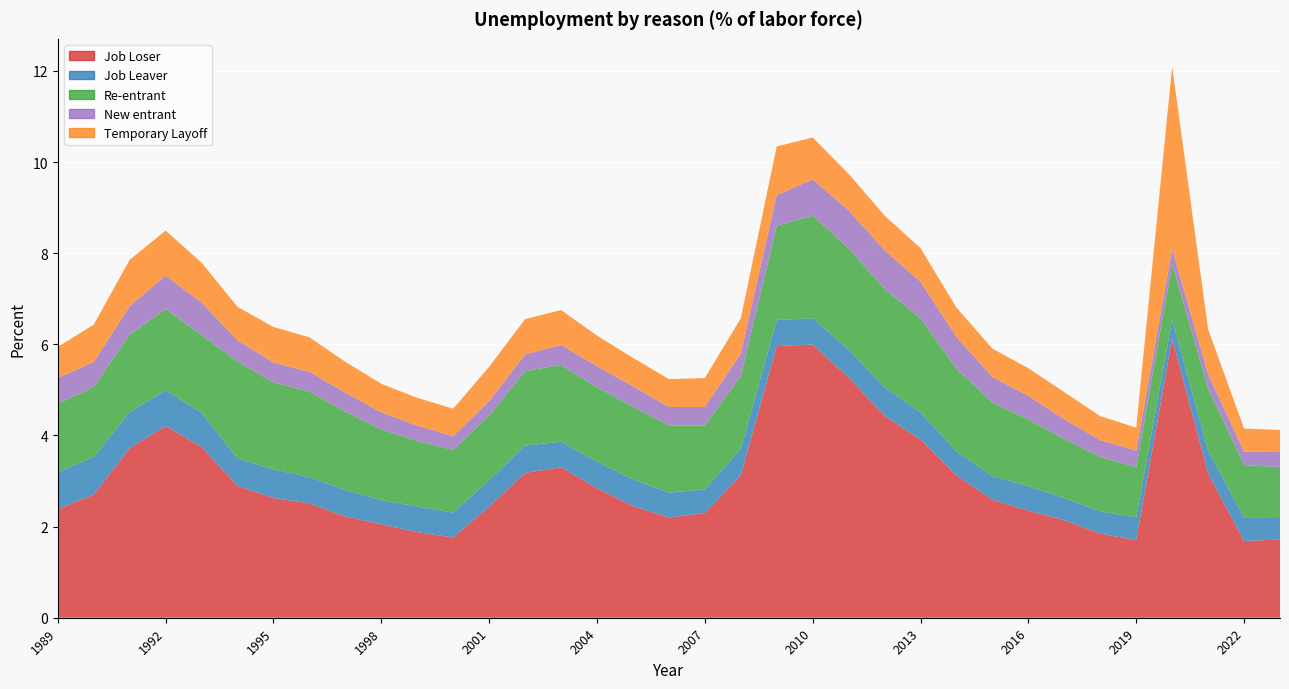

Reading right to left, list all the values displayed in this chart.

Job Loser: 2023=1.7	2022=1.7	2021=3.2	2020=6.1	2019=1.7	2018=1.8	2017=2.1	2016=2.3	2015=2.6	2014=3.1	2013=3.9	2012=4.4	2011=5.3	2010=6.0	2009=6.0	2008=3.1	2007=2.3	2006=2.2	2005=2.5	2004=2.8	2003=3.3	2002=3.2	2001=2.4	2000=1.8	1999=1.9	1998=2.0	1997=2.2	1996=2.5	1995=2.6	1994=2.9	1993=3.7	1992=4.2	1991=3.7	1990=2.7	1989=2.4
Job Leaver: 2023=0.5	2022=0.5	2021=0.5	2020=0.4	2019=0.5	2018=0.5	2017=0.5	2016=0.5	2015=0.5	2014=0.5	2013=0.6	2012=0.6	2011=0.6	2010=0.6	2009=0.6	2008=0.6	2007=0.5	2006=0.5	2005=0.6	2004=0.6	2003=0.6	2002=0.6	2001=0.6	2000=0.5	1999=0.6	1998=0.5	1997=0.6	1996=0.6	1995=0.6	1994=0.6	1993=0.8	1992=0.8	1991=0.8	1990=0.8	1989=0.8
Re-entrant: 2023=1.1	2022=1.1	2021=1.4	2020=1.2	2019=1.1	2018=1.2	2017=1.3	2016=1.5	2015=1.6	2014=1.8	2013=2.1	2012=2.2	2011=2.2	2010=2.3	2009=2.1	2008=1.6	2007=1.4	2006=1.5	2005=1.6	2004=1.6	2003=1.7	2002=1.6	2001=1.4	2000=1.4	1999=1.4	1998=1.5	1997=1.7	1996=1.9	1995=1.9	1994=2.1	1993=1.7	1992=1.8	1991=1.7	1990=1.5	1989=1.5
New entrant: 2023=0.3	2022=0.3	2021=0.3	2020=0.3	2019=0.4	2018=0.4	2017=0.4	2016=0.5	2015=0.6	2014=0.7	2013=0.8	2012=0.9	2011=0.8	2010=0.8	2009=0.7	2008=0.5	2007=0.4	2006=0.4	2005=0.4	2004=0.5	2003=0.4	2002=0.4	2001=0.3	2000=0.3	1999=0.3	1998=0.4	1997=0.4	1996=0.4	1995=0.4	1994=0.5	1993=0.7	1992=0.7	1991=0.6	1990=0.5	1989=0.6
Temporary Layoff: 2023=0.5	2022=0.5	2021=1.0	2020=4.0	2019=0.5	2018=0.5	2017=0.6	2016=0.6	2015=0.6	2014=0.6	2013=0.7	2012=0.8	2011=0.8	2010=0.9	2009=1.1	2008=0.8	2007=0.6	2006=0.6	2005=0.6	2004=0.7	2003=0.8	2002=0.8	2001=0.8	2000=0.6	1999=0.6	1998=0.6	1997=0.7	1996=0.8	1995=0.8	1994=0.7	1993=0.9	1992=1.0	1991=1.0	1990=0.8	1989=0.7